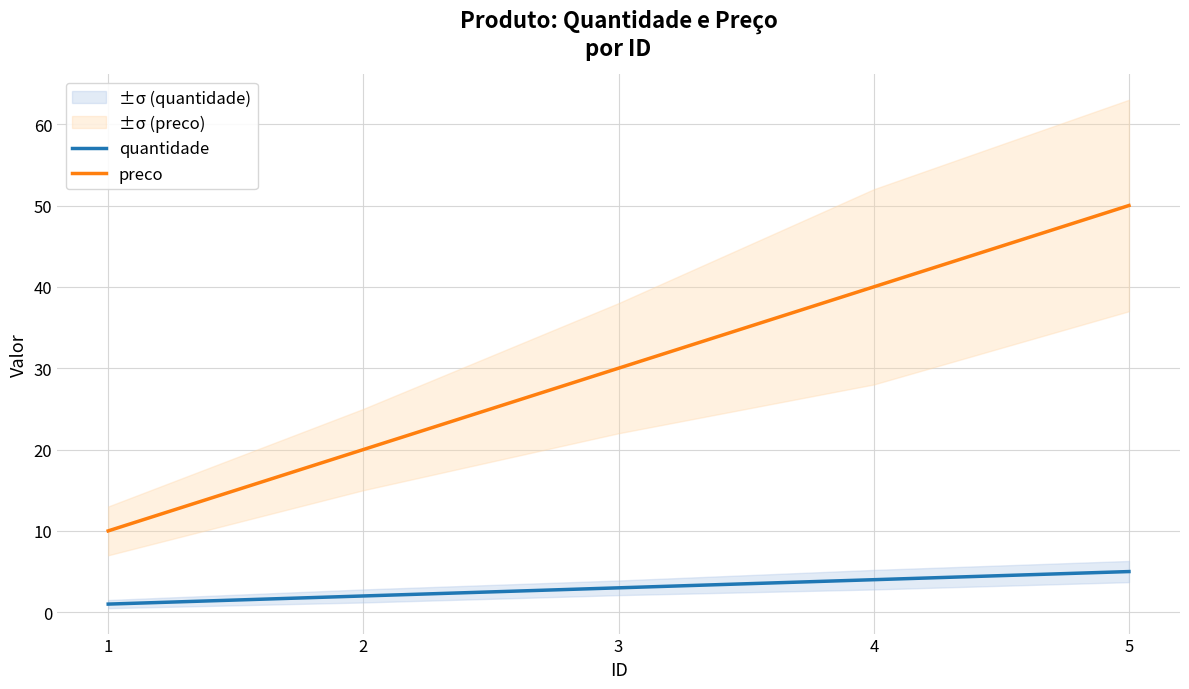

What is the sum of the quantidade values at 5 and 3?

8